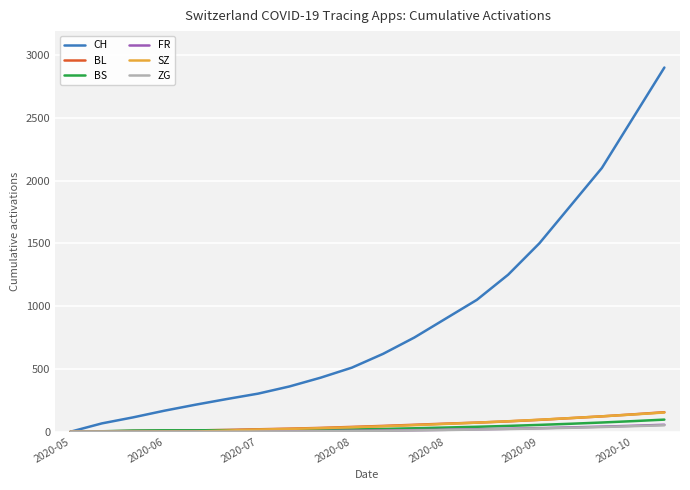

What is the greatest value displayed?

2900